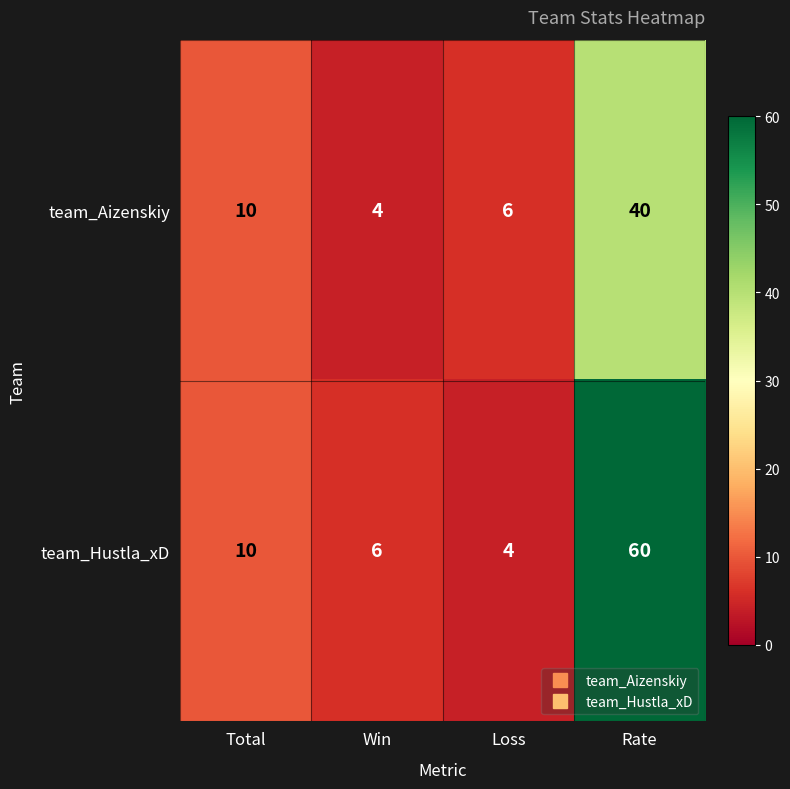

Which series has the largest range (max minus min)?

team_Hustla_xD